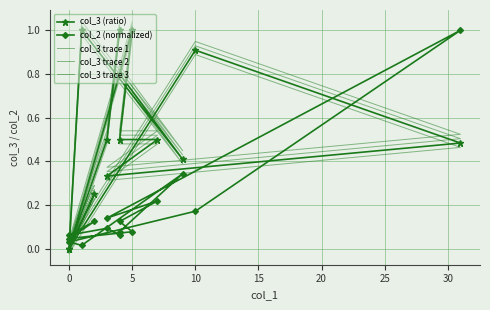

What is the spread (max minus min) of values at 5?

1.0